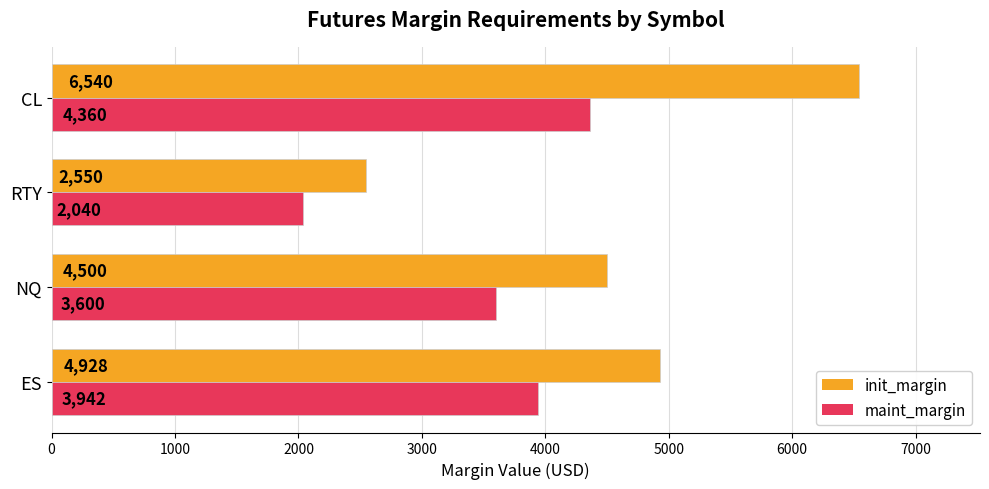

True or false: init_margin has a value of 4928 at ES.

True